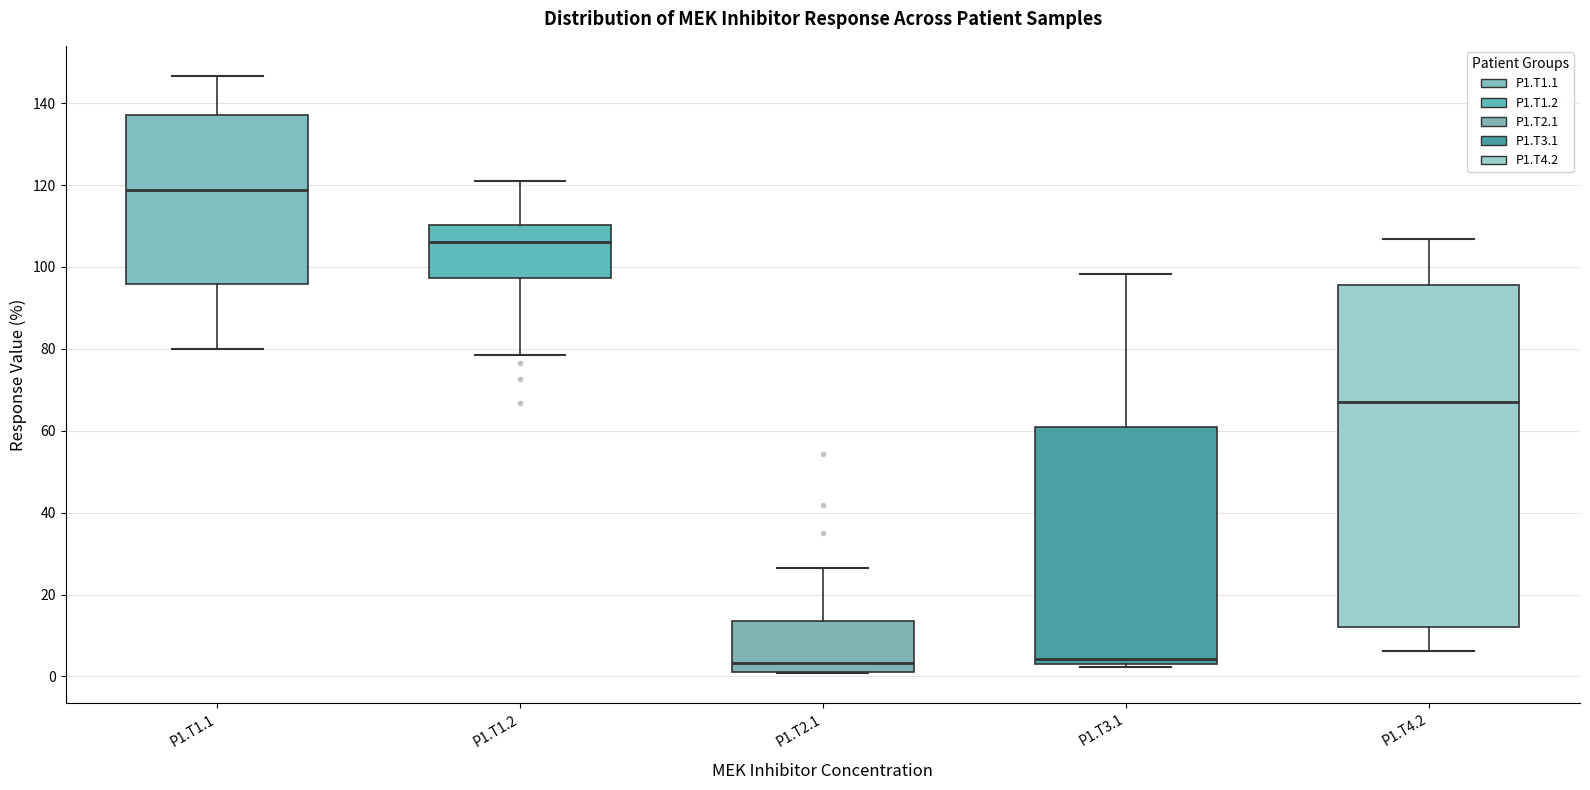

Which box's median line is the highest?

P1.T1.1